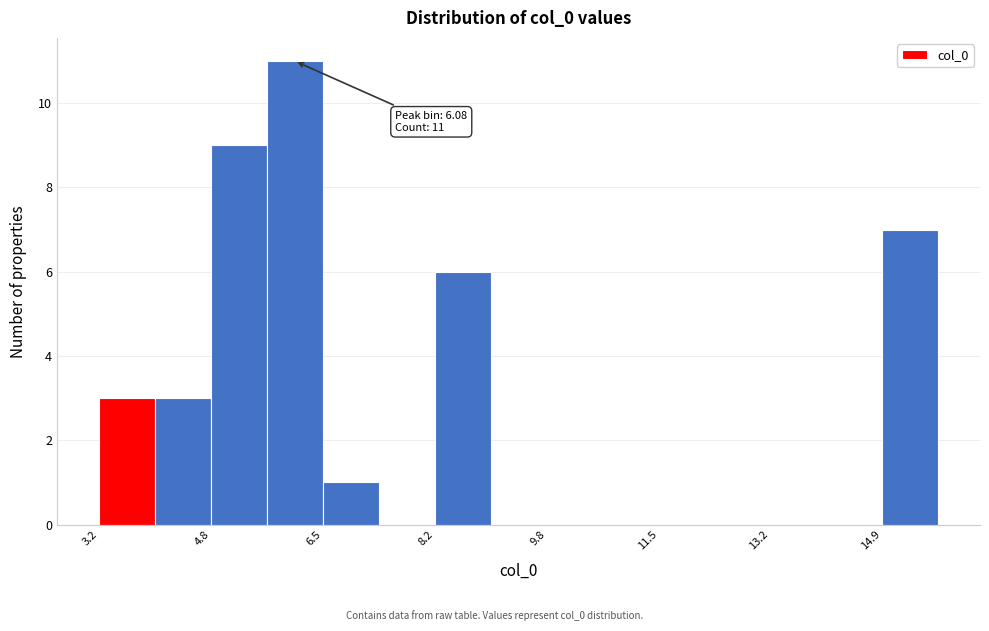

Which range on the x-axis has the tallest bar?

5.6 to 6.4